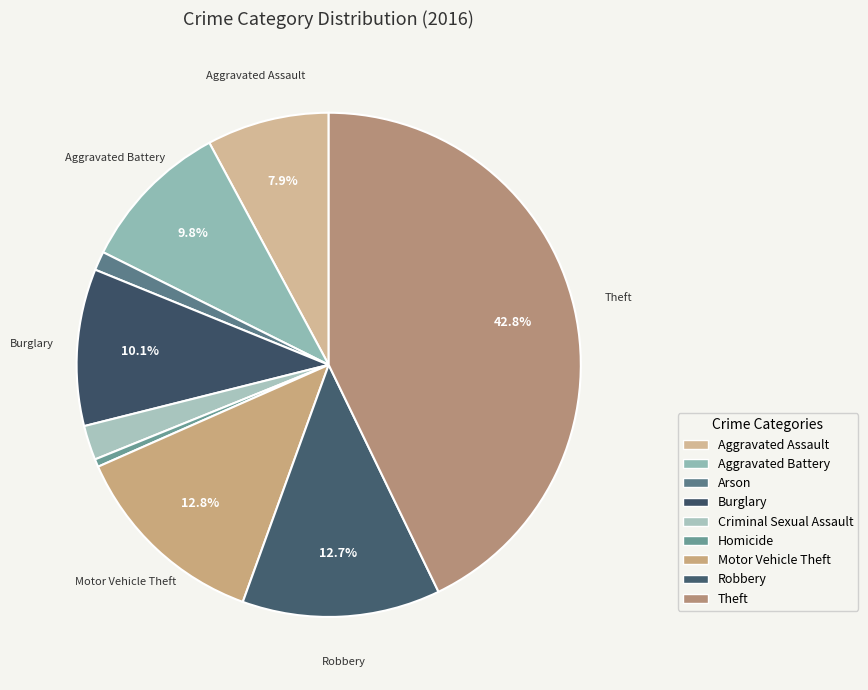

Count the number of slices in the pie.

9